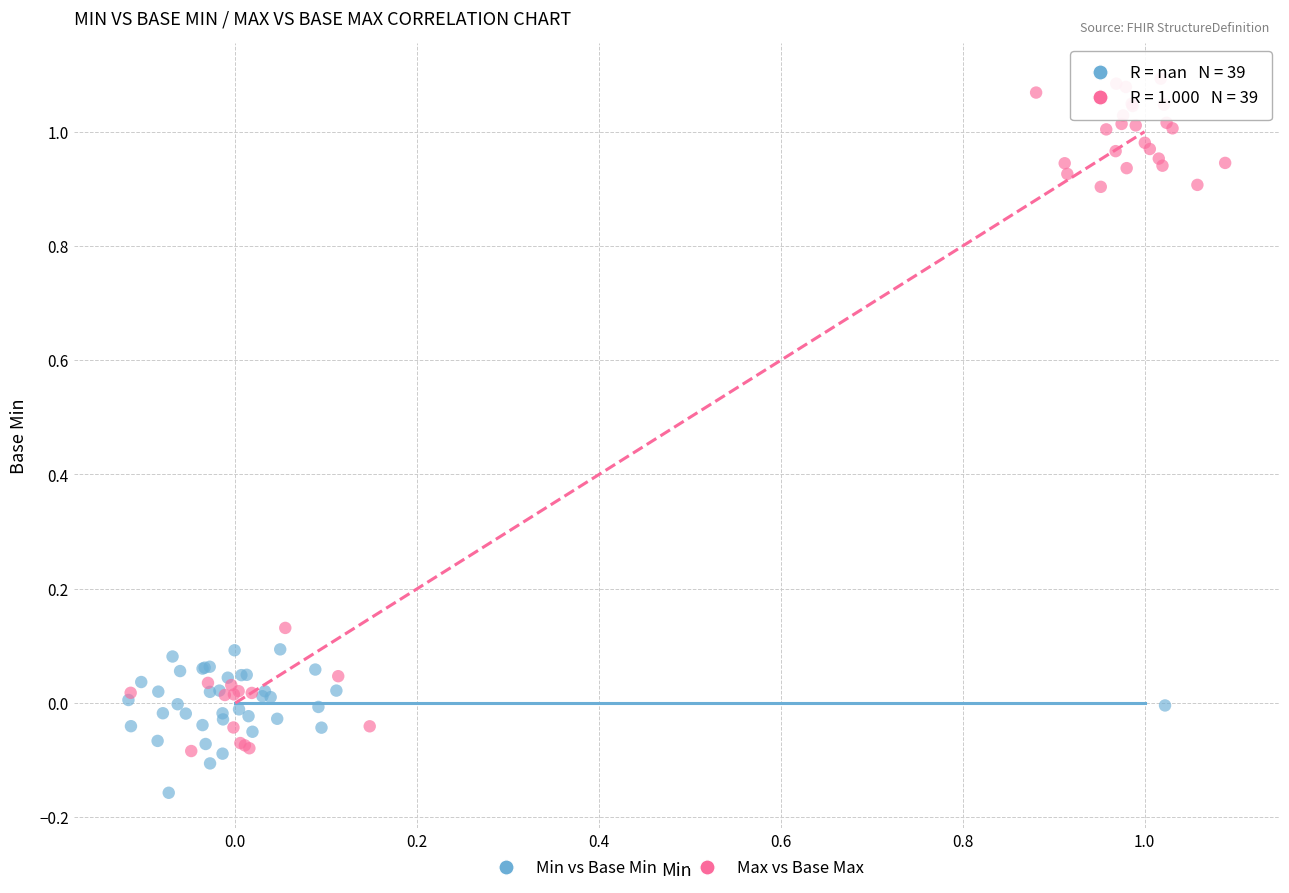

Which series contains the lowest Y value?

Min vs Base Min